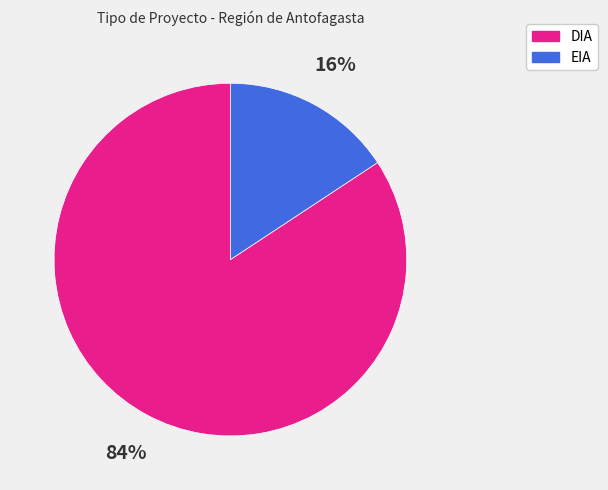

To the nearest percent, what portion does DIA represent?

84%